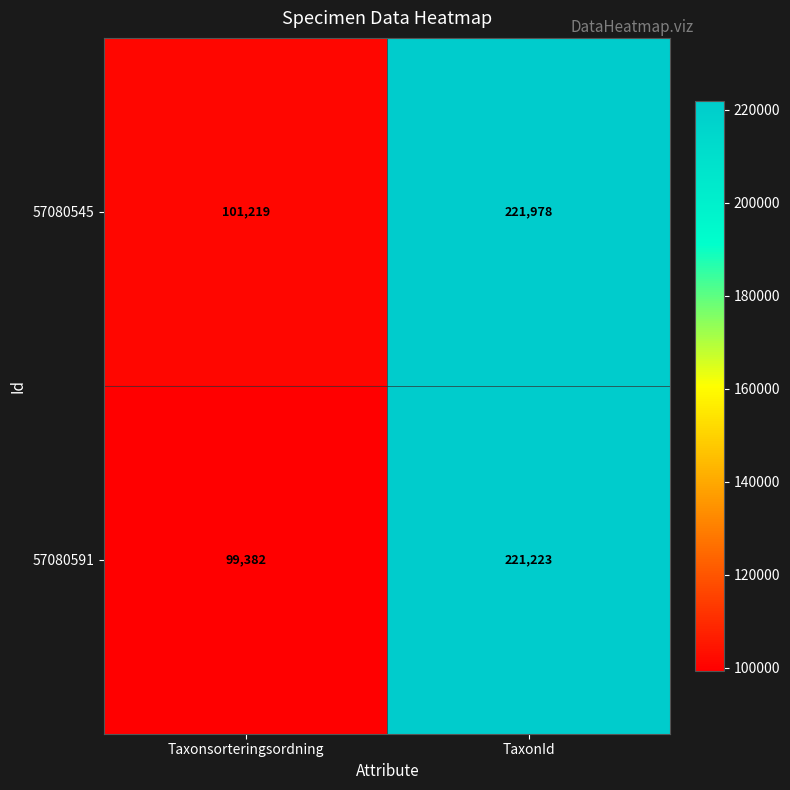

Reading left to right, extract all data points from this chart.

57080545: Taxonsorteringsordning=101219	TaxonId=221978
57080591: Taxonsorteringsordning=99382	TaxonId=221223